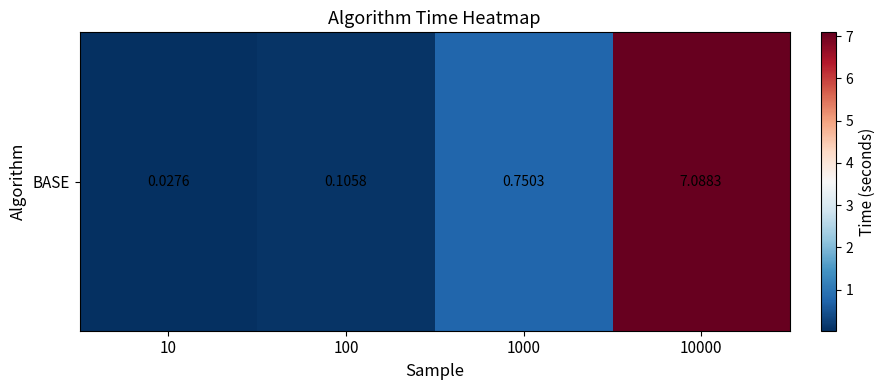

List the labels in order of value, largest first.

10000, 1000, 100, 10